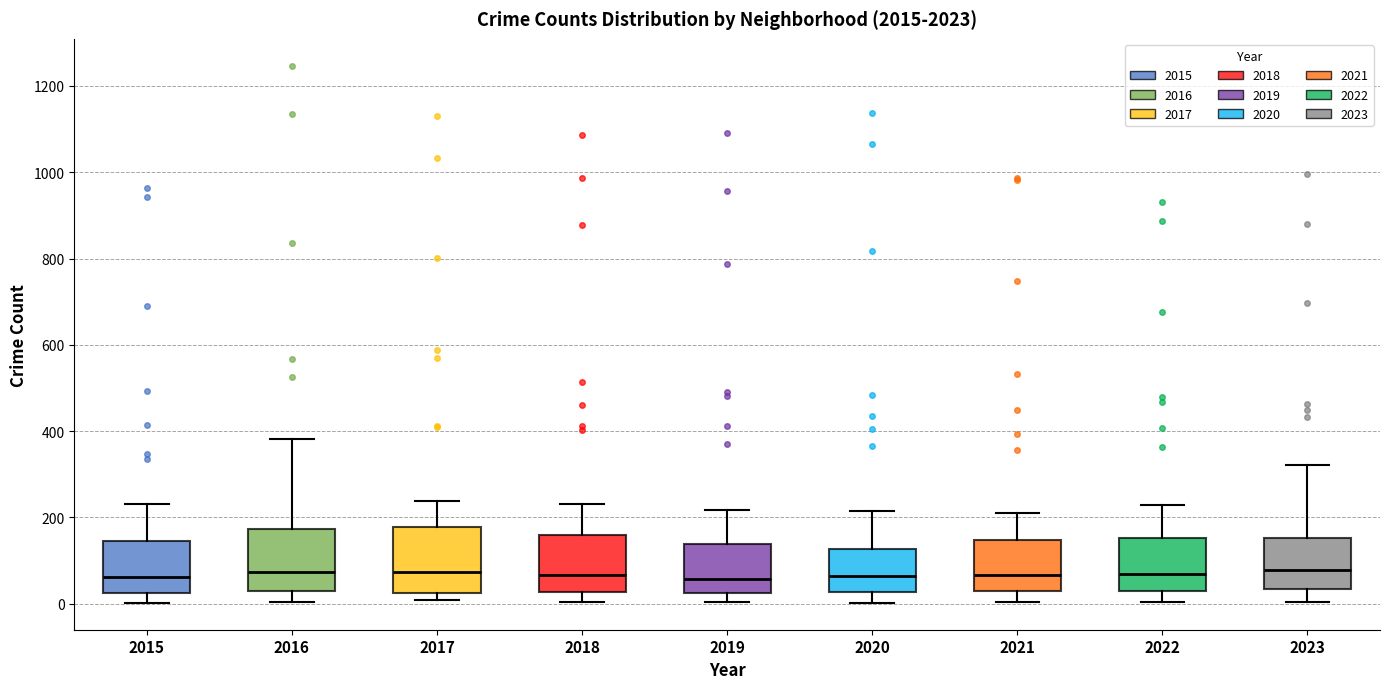

Reading left to right, read every box against the y-axis: the position of its median line, the range the box covers, and the ends of its whiskers. The values are not printed on the chart, so give them approximately, as read against the axis.

2015: median 60, box 20 to 140, whiskers 0 to 240
2016: median 80, box 20 to 180, whiskers 0 to 380
2017: median 80, box 20 to 180, whiskers 0 to 240
2018: median 60, box 20 to 160, whiskers 0 to 240
2019: median 60, box 20 to 140, whiskers 0 to 220
2020: median 60, box 20 to 120, whiskers 0 to 220
2021: median 60, box 40 to 140, whiskers 0 to 220
2022: median 80, box 40 to 160, whiskers 0 to 220
2023: median 80, box 40 to 160, whiskers 0 to 320